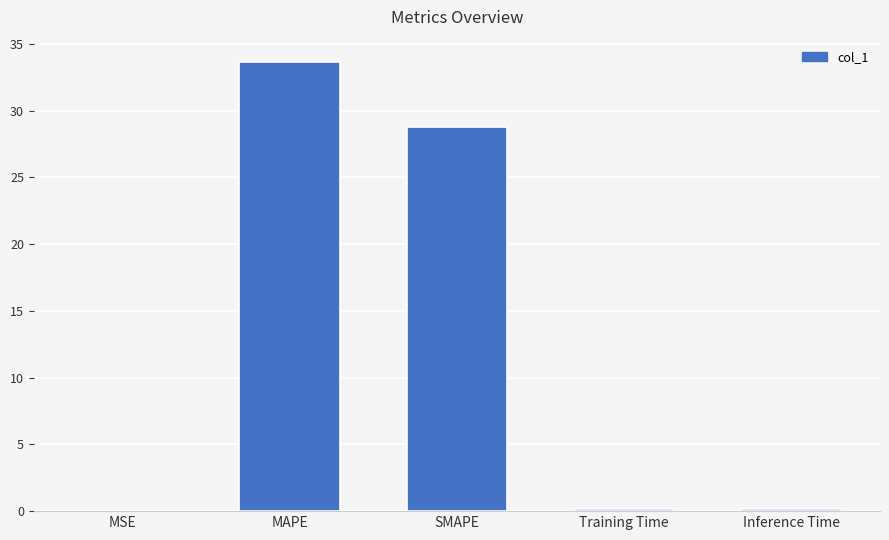

What is the sum of all values?

62.8